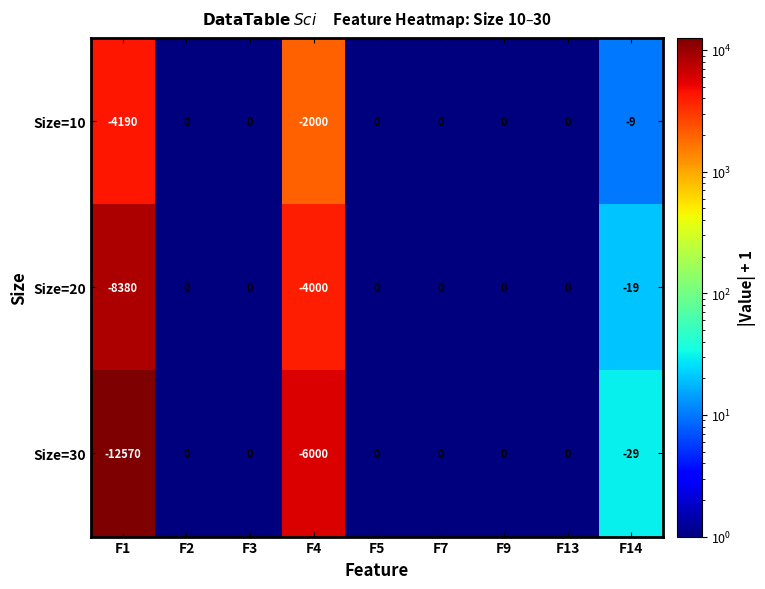

Which series changed the most between F5 and F14?

Size=30